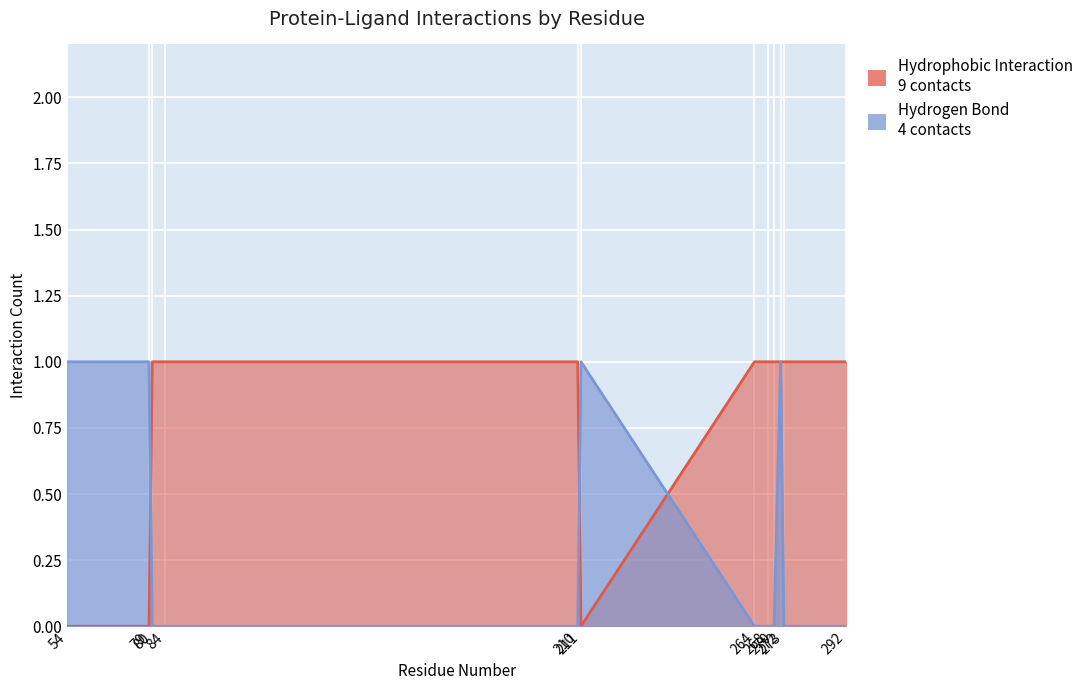

Where do Hydrogen Bond and Hydrophobic Interaction first cross each other?

79 and 80